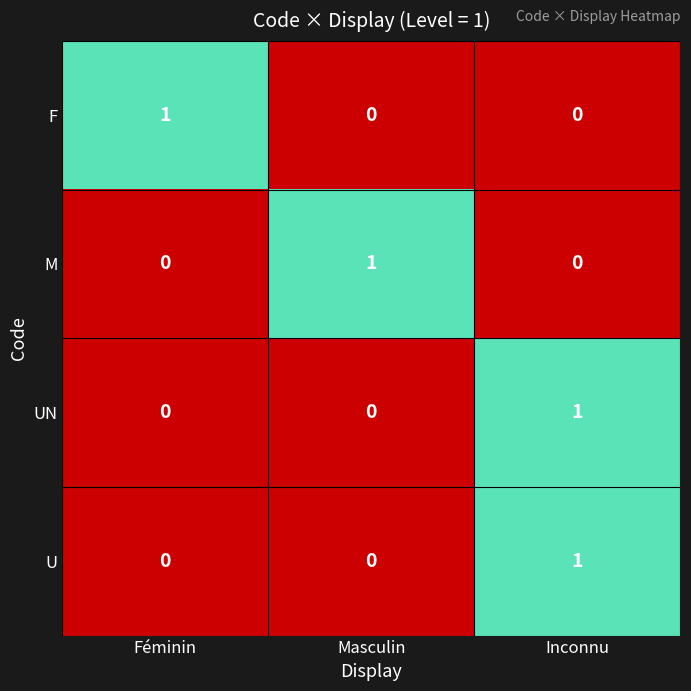

At which category is the sum across all series the highest?

Inconnu